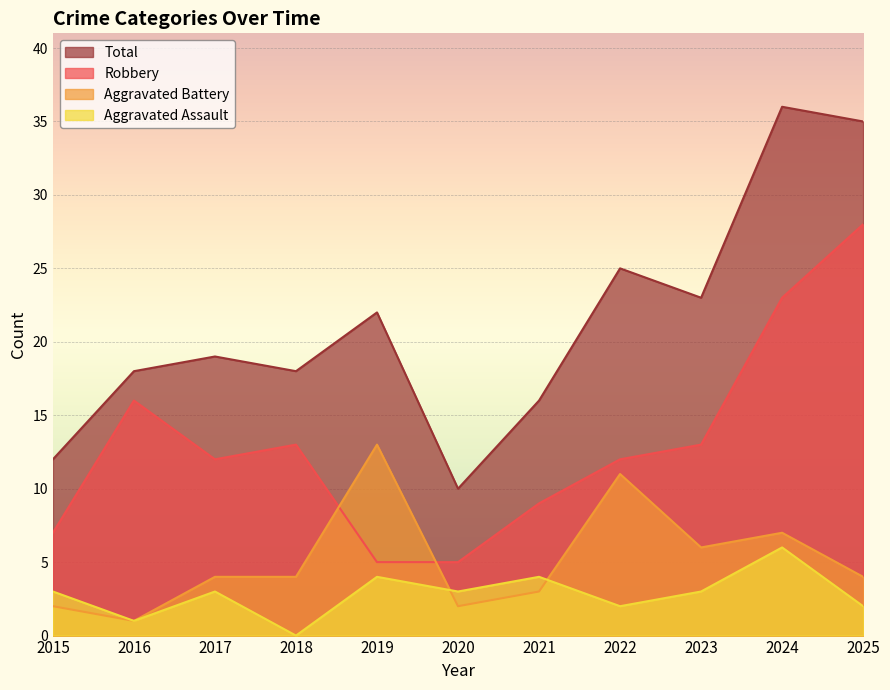

True or false: Robbery and Aggravated Assault intersect in this chart.

False